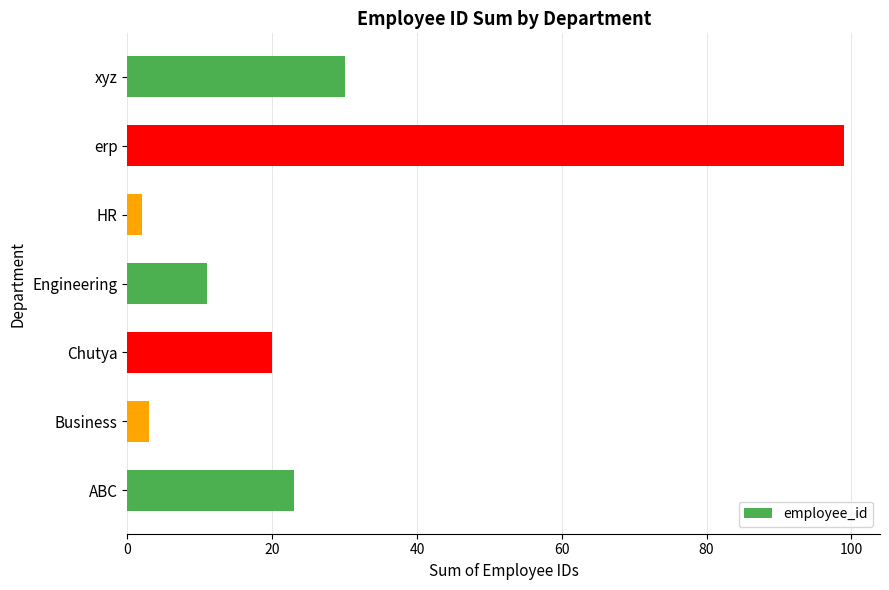

What is the sum of all values?

188